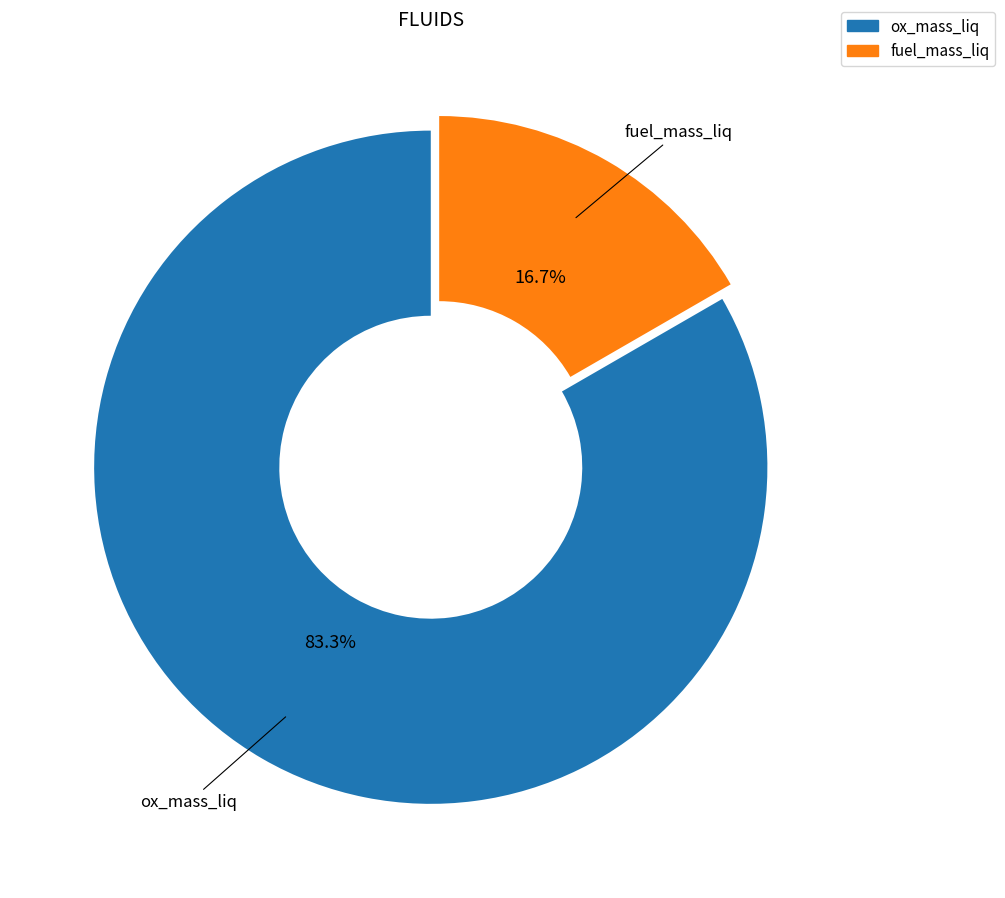

Is there a majority slice in this chart?

Yes